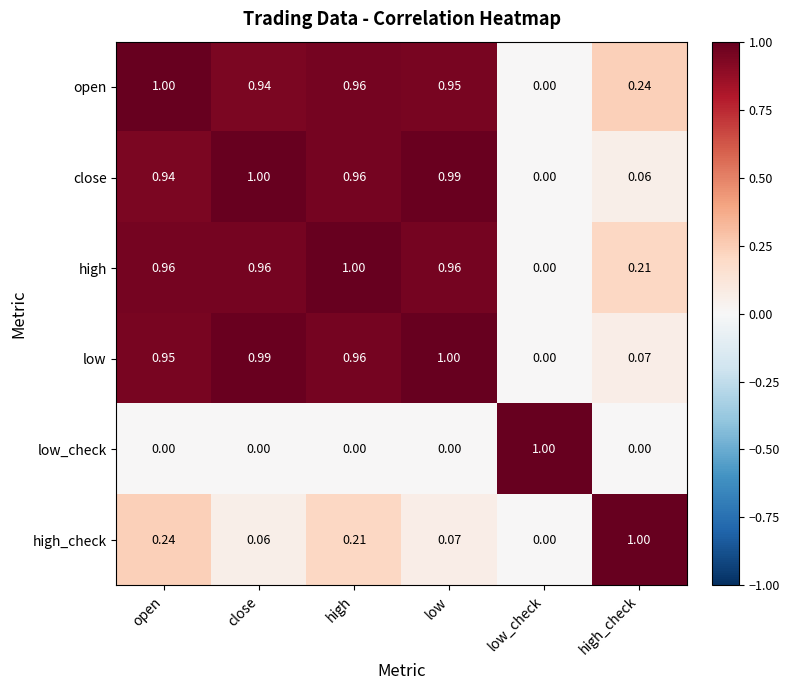

At how many categories does at least one series exceed 0?

6